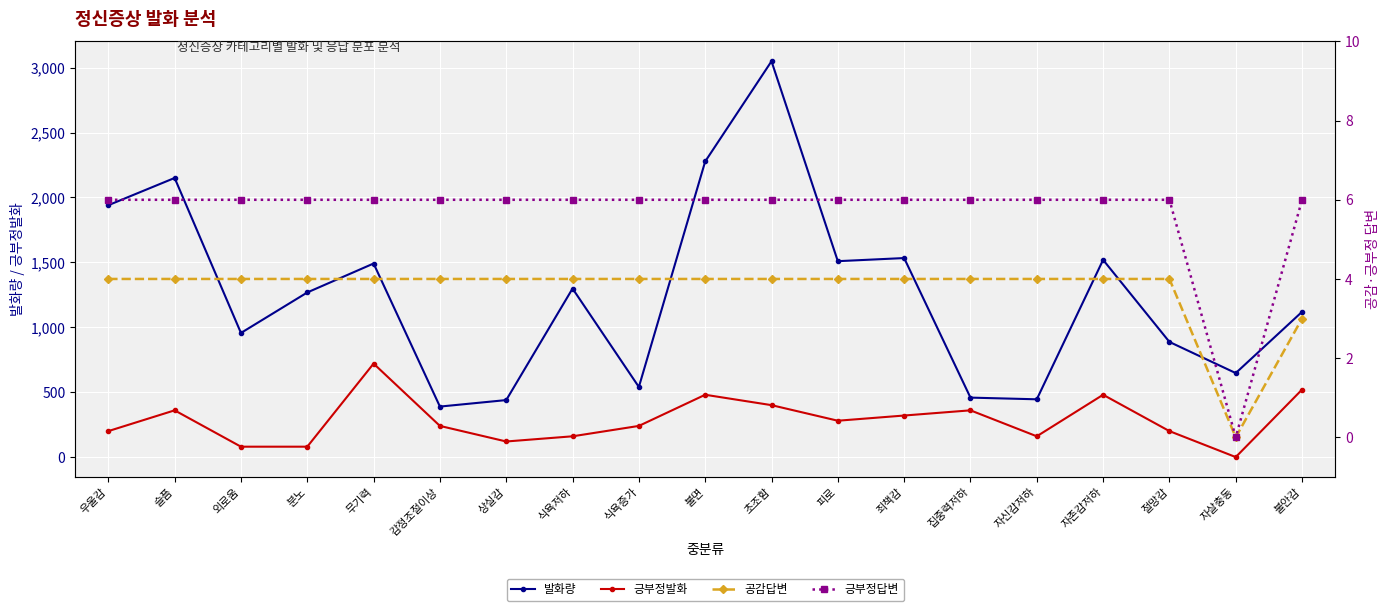

What is the total value across all series at 상실감?

569